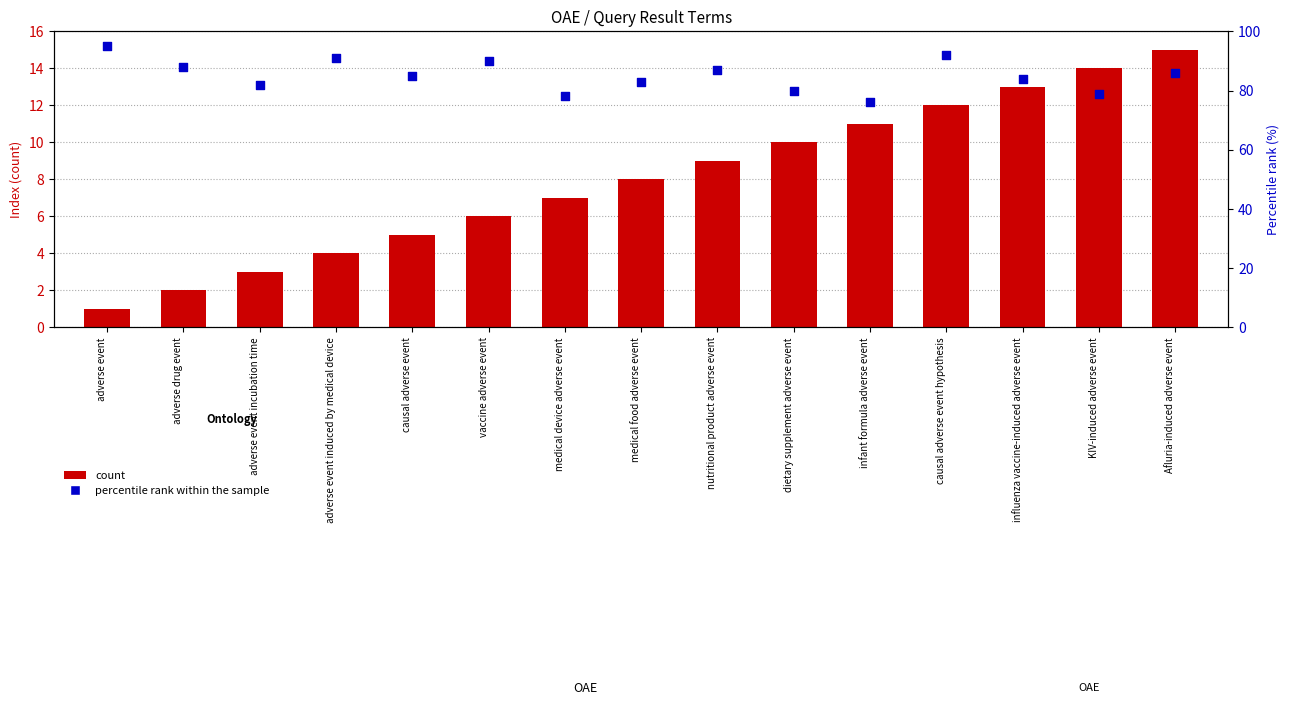

Which series reaches the minimum Y coordinate?

count